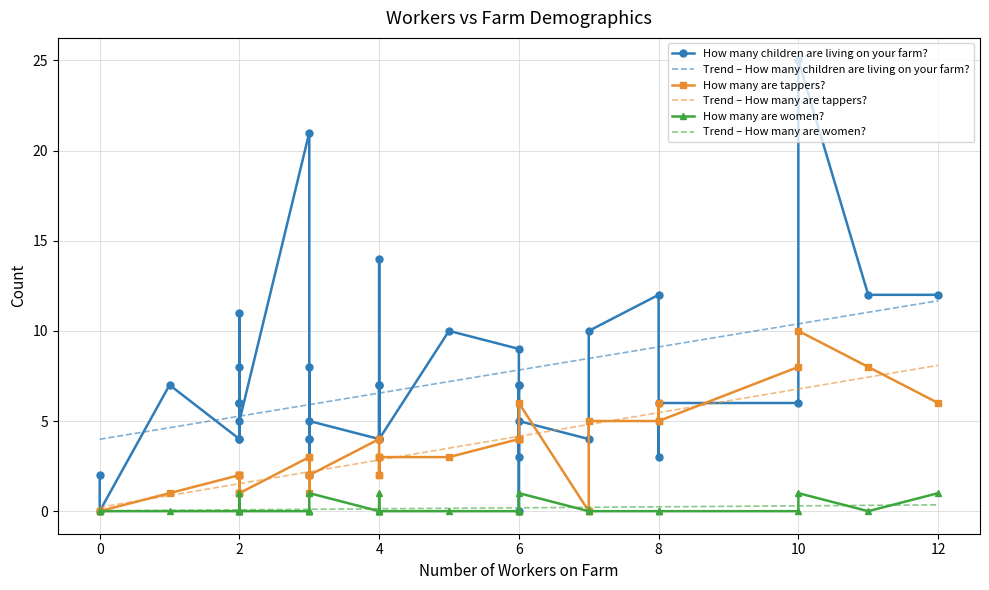

Is it true that How many children are living on your farm? equals 11 at 23?

False